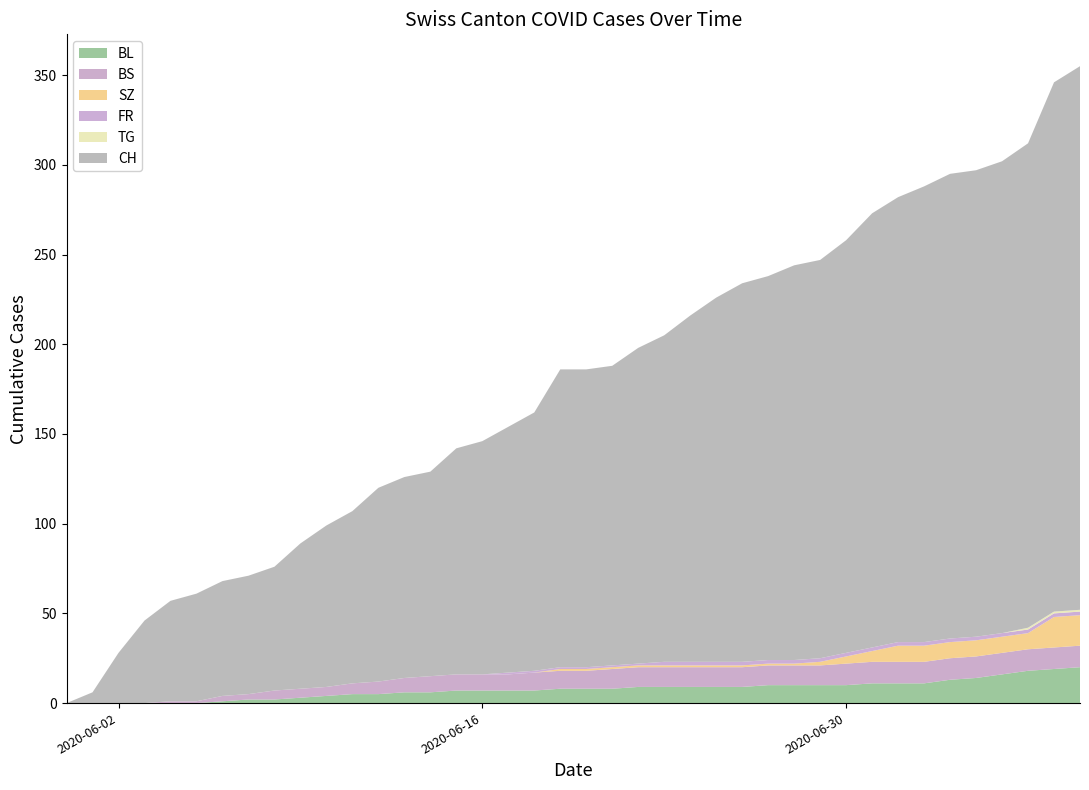

Reading right to left, what are all the values shown in this chart?

CH: 39=303	38=295	37=270	36=263	35=260	34=259	33=254	32=248	31=242	30=230	29=222	28=220	27=214	26=211	25=203	24=193	23=182	22=176	21=167	20=166	19=166	18=144	17=137	16=130	15=126	14=114	13=112	12=108	11=96	10=90	9=81	8=69	7=66	6=64	5=60	4=56	3=46	2=28	1=6	0=0
BL: 39=20	38=19	37=18	36=16	35=14	34=13	33=11	32=11	31=11	30=10	29=10	28=10	27=10	26=9	25=9	24=9	23=9	22=9	21=8	20=8	19=8	18=7	17=7	16=7	15=7	14=6	13=6	12=5	11=5	10=4	9=3	8=2	7=2	6=1	5=0	4=0	3=0	2=0	1=0	0=0
BS: 39=12	38=12	37=12	36=12	35=12	34=12	33=12	32=12	31=12	30=12	29=11	28=11	27=11	26=11	25=11	24=11	23=11	22=11	21=11	20=10	19=10	18=10	17=9	16=9	15=9	14=9	13=8	12=7	11=6	10=5	9=5	8=5	7=3	6=3	5=1	4=1	3=0	2=0	1=0	0=0
SZ: 39=17	38=17	37=9	36=9	35=9	34=9	33=9	32=9	31=6	30=4	29=2	28=1	27=1	26=1	25=1	24=1	23=1	22=1	21=1	20=1	19=1	18=0	17=0	16=0	15=0	14=0	13=0	12=0	11=0	10=0	9=0	8=0	7=0	6=0	5=0	4=0	3=0	2=0	1=0	0=0
FR: 39=2	38=2	37=2	36=2	35=2	34=2	33=2	32=2	31=2	30=2	29=2	28=2	27=2	26=2	25=2	24=2	23=2	22=1	21=1	20=1	19=1	18=1	17=1	16=0	15=0	14=0	13=0	12=0	11=0	10=0	9=0	8=0	7=0	6=0	5=0	4=0	3=0	2=0	1=0	0=0
TG: 39=1	38=1	37=1	36=0	35=0	34=0	33=0	32=0	31=0	30=0	29=0	28=0	27=0	26=0	25=0	24=0	23=0	22=0	21=0	20=0	19=0	18=0	17=0	16=0	15=0	14=0	13=0	12=0	11=0	10=0	9=0	8=0	7=0	6=0	5=0	4=0	3=0	2=0	1=0	0=0